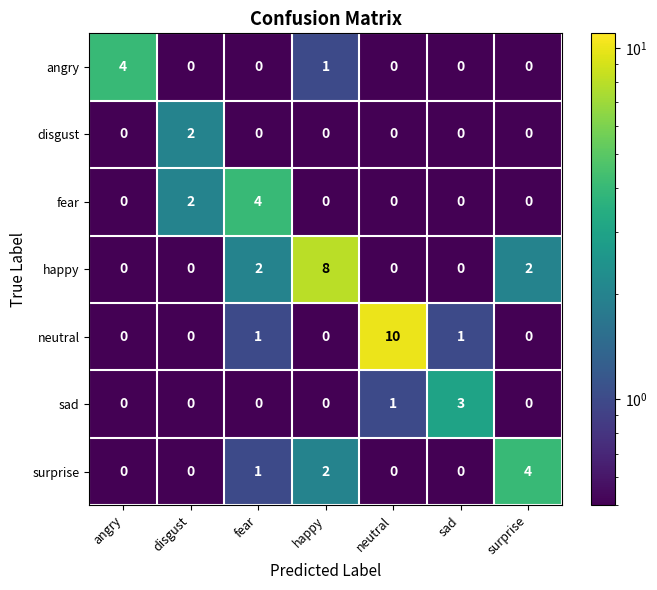

The value of happy at fear is 1. True or false?

False